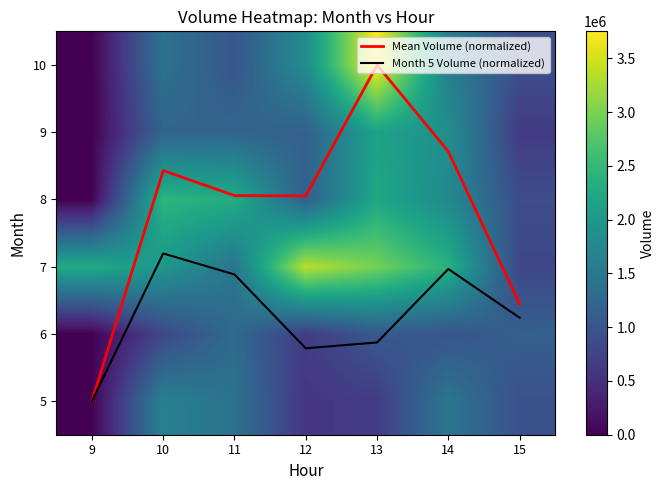

Is it true that 6 equals 0.0 at 9?

True